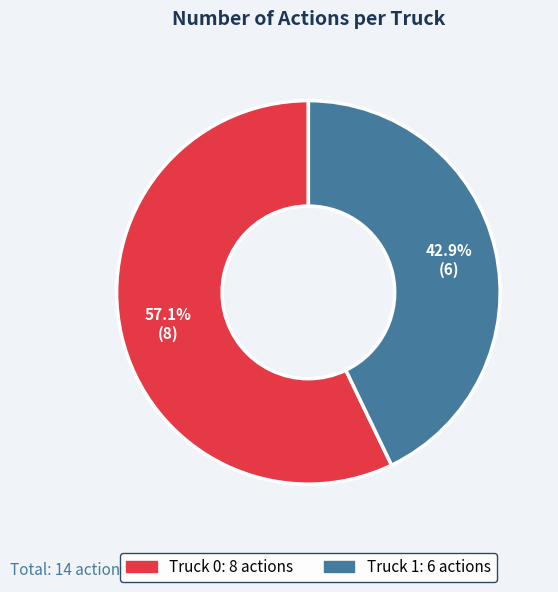

To the nearest percent, what is the average slice percentage?

50%